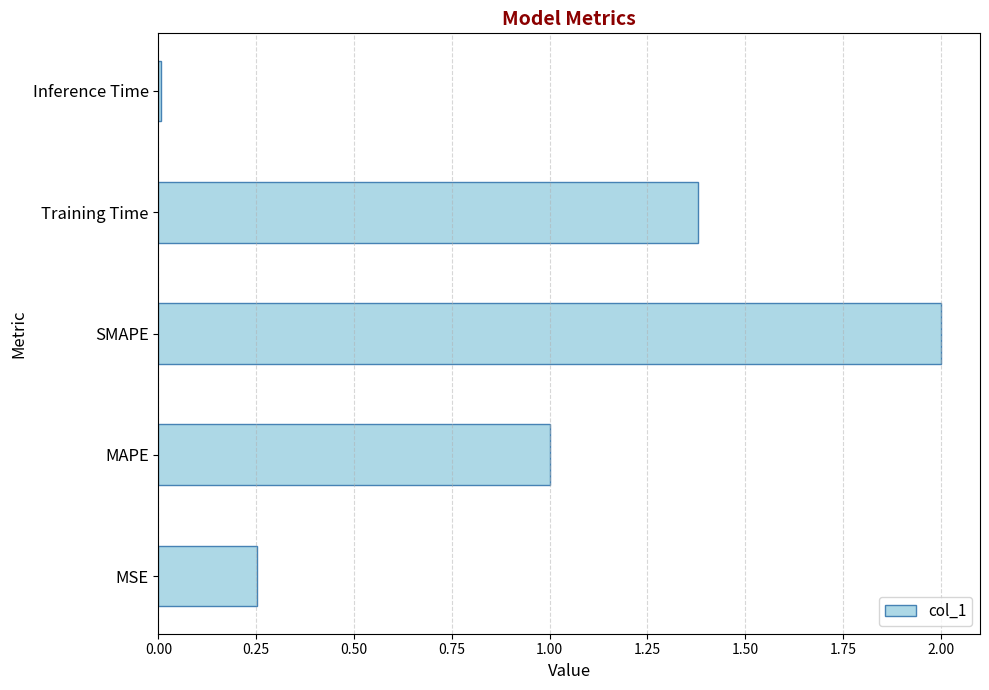

What is the difference between the maximum and second lowest values?

1.7